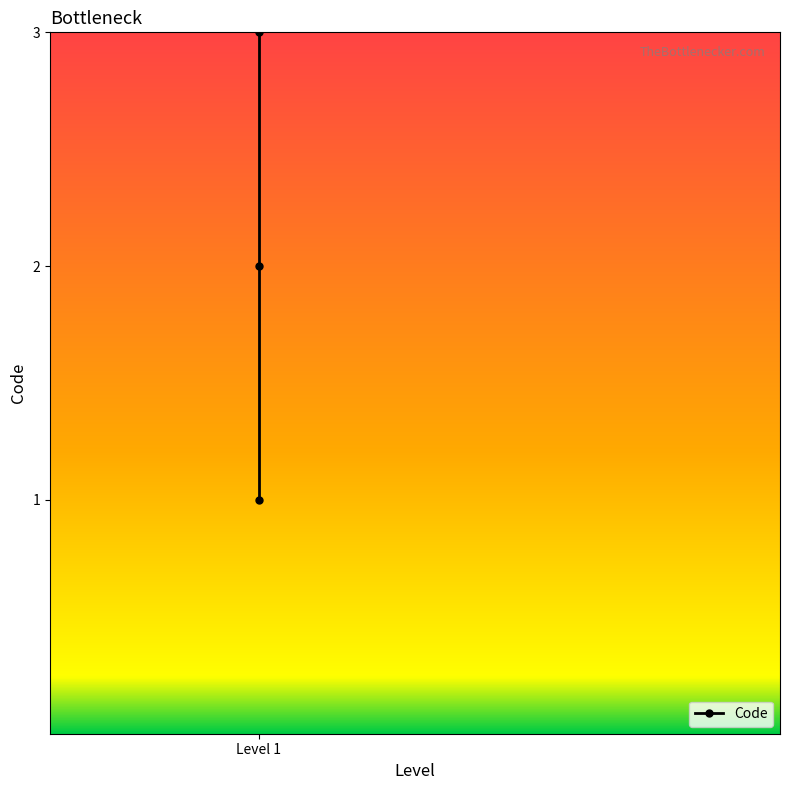

What is the sum of all values?

6